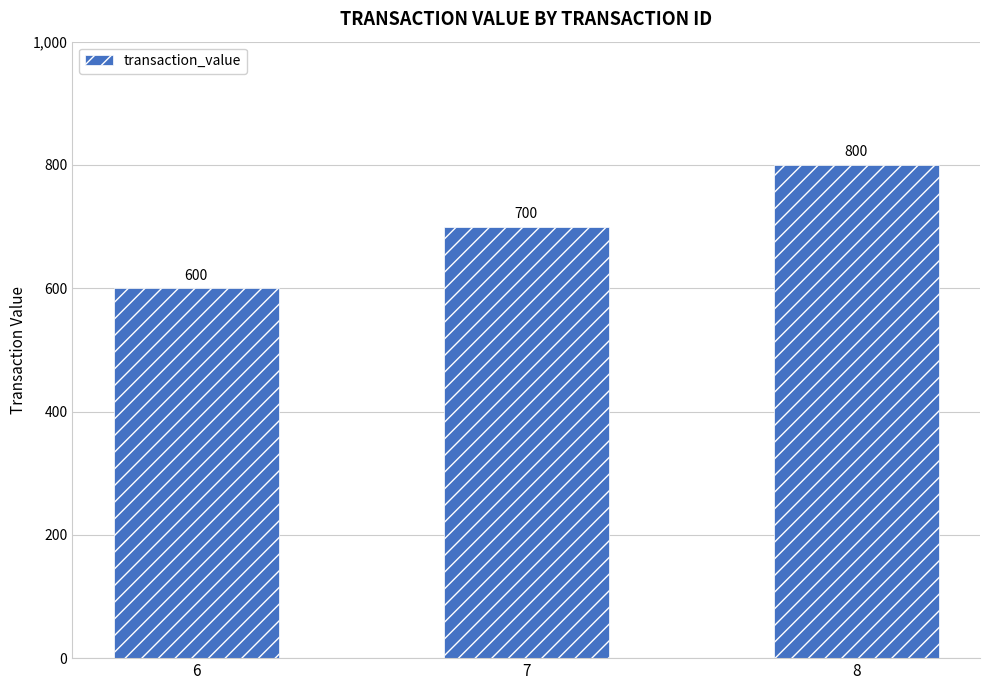

At which category does the chart reach its peak across all series?

8